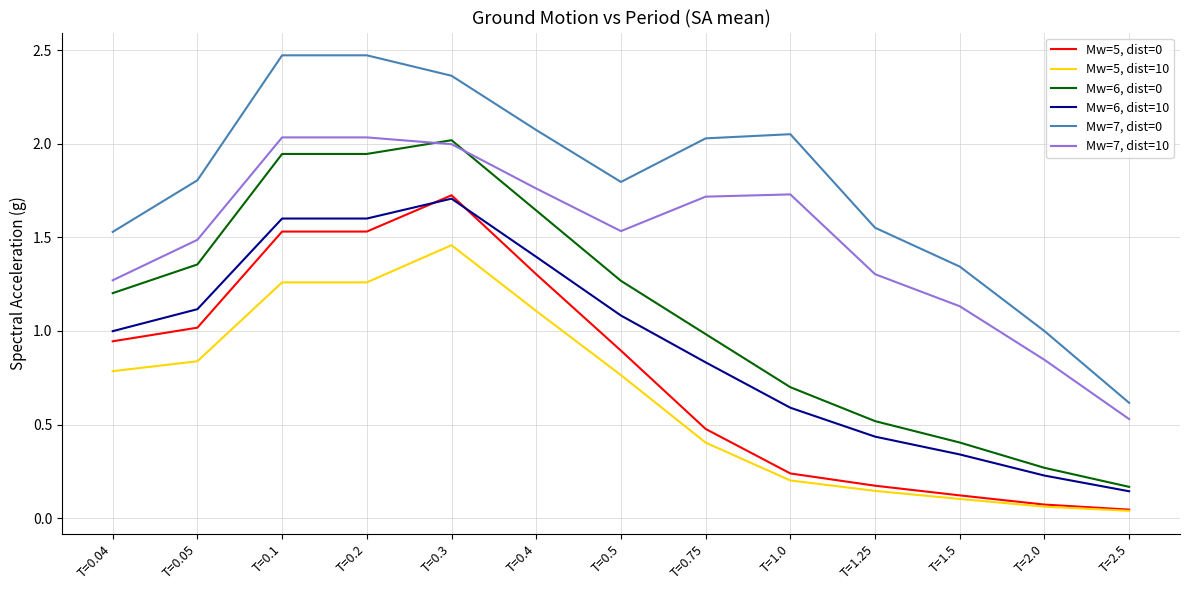

True or false: Mw=5, dist=10 and Mw=7, dist=0 intersect in this chart.

False